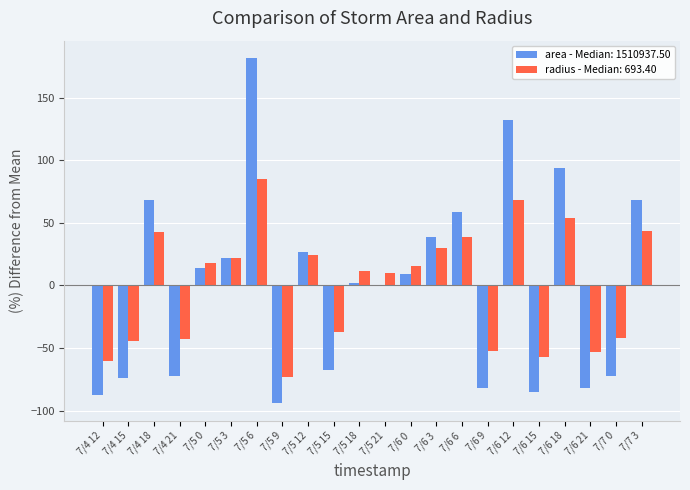

Which label corresponds to the largest value in the chart?

7/5 6